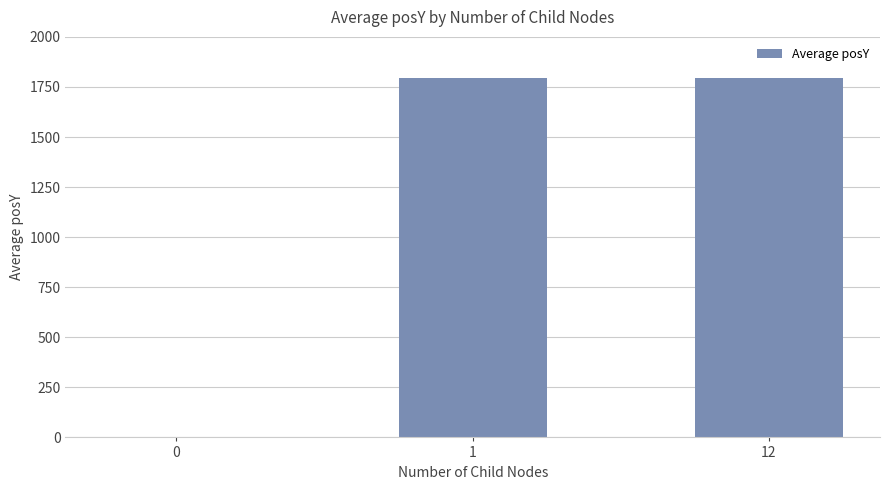

What is the approximate value at 1?

1796